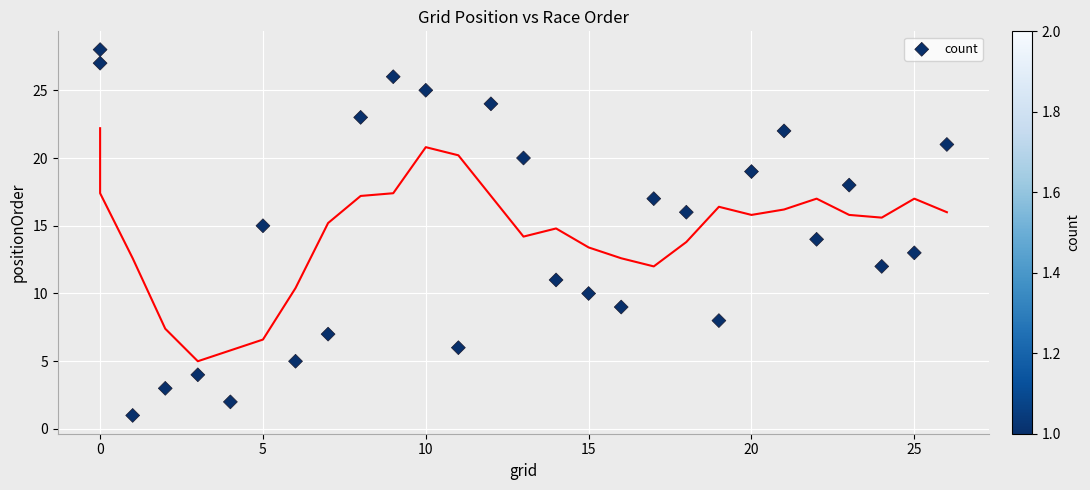

What is the range of X values (max minus min)?

26